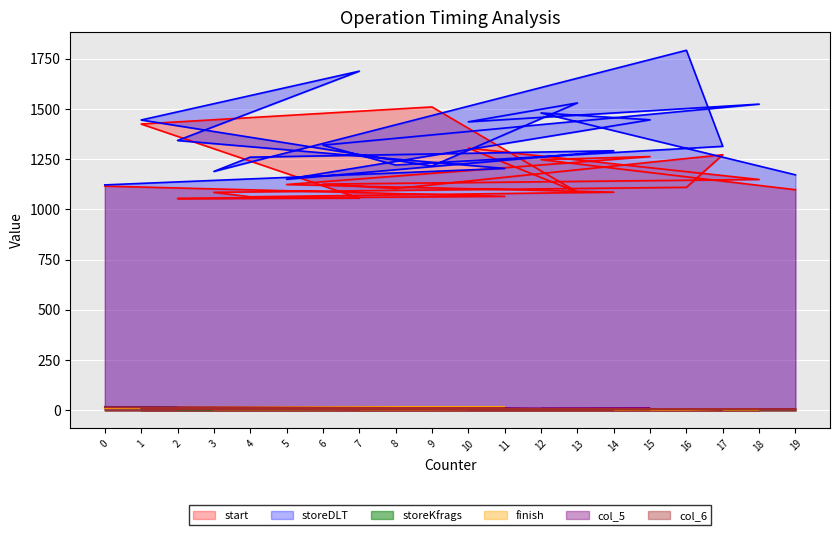

Reading right to left, extract all data points from this chart.

storeDLT: 19=1172	12=1480	15=1446	5=1150	14=1292	4=1260	3=1189	16=1792	17=1314	8=1221	6=1320	18=1524	10=1436	13=1530	9=1216	1=1445	7=1688	2=1343	11=1204	0=1122
start: 19=1098	12=1248	15=1263	5=1124	14=1086	4=1063	3=1085	16=1110	17=1272	8=1104	6=1126	18=1149	10=1305	13=1086	9=1510	1=1425	7=1056	2=1054	11=1065	0=1116
storeKfrags: 19=5	12=5	15=6	5=6	14=5	4=5	3=5	16=5	17=5	8=5	6=5	18=5	10=5	13=5	9=4	1=6	7=5	2=5	11=5	0=18
finish: 19=7	12=6	15=5	5=8	14=4	4=4	3=4	16=5	17=4	8=8	6=7	18=4	10=3	13=7	9=4	1=10	7=5	2=18	11=16	0=11
col_5: 19=7	12=8	15=10	5=7	14=6	4=6	3=7	16=7	17=7	8=8	6=7	18=6	10=10	13=6	9=7	1=12	7=6	2=8	11=11	0=17
col_6: 19=6	12=7	15=5	5=7	14=4	4=4	3=4	16=6	17=4	8=7	6=10	18=5	10=5	13=4	9=5	1=7	7=5	2=12	11=10	0=15